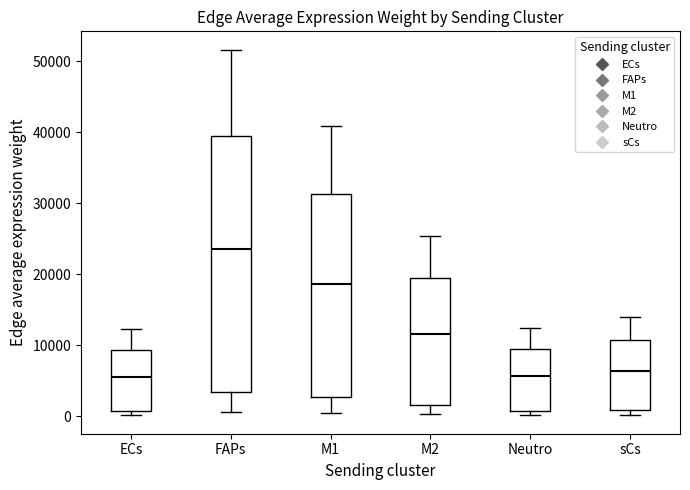

Comparing the boxes themselves (not the whiskers), which one is the tallest?

FAPs